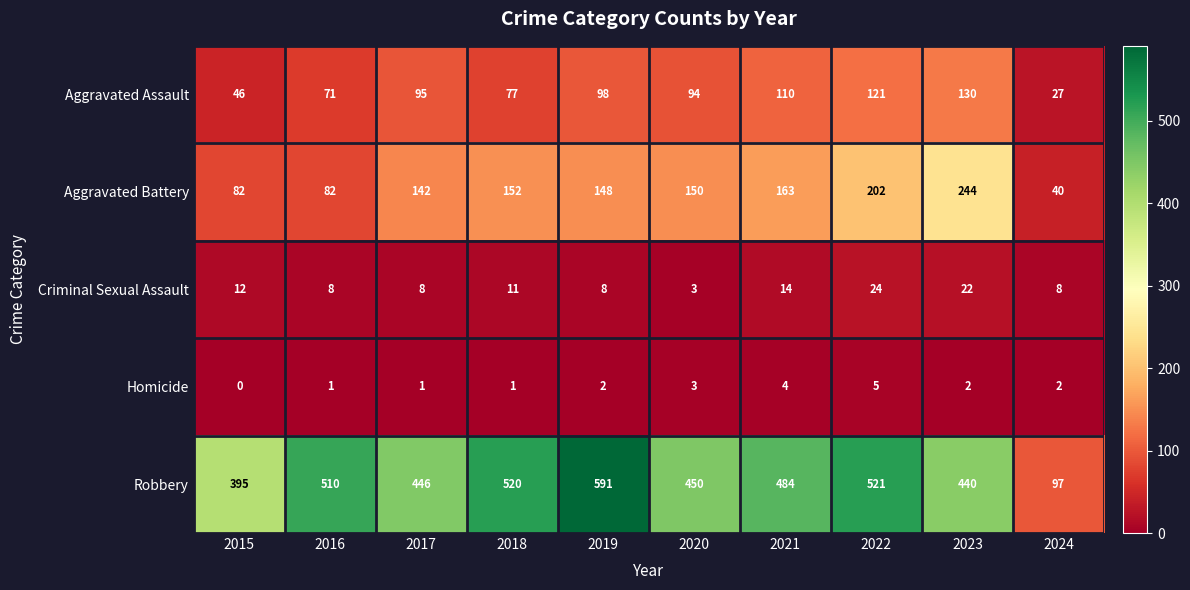

What is the difference between the second highest and minimum values in the Aggravated Battery series?

162